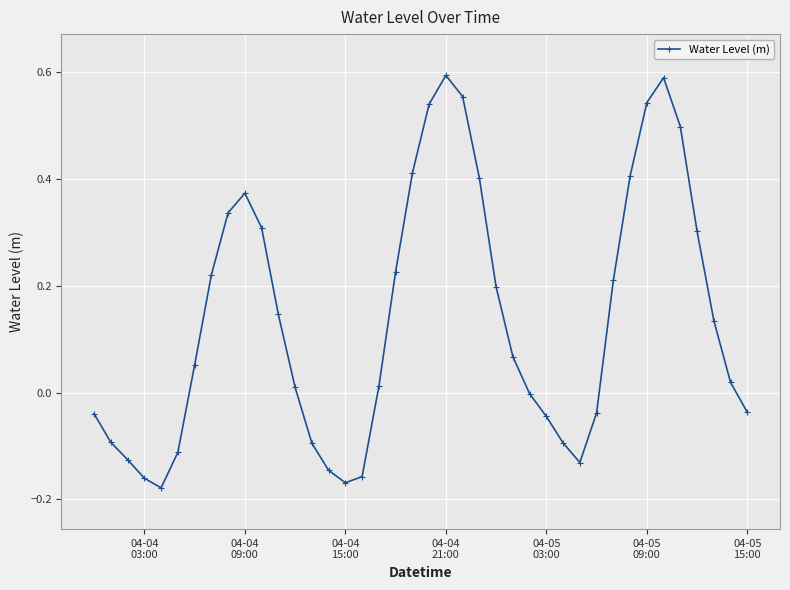

True or false: the data has more than 0 interior local peaks.

True